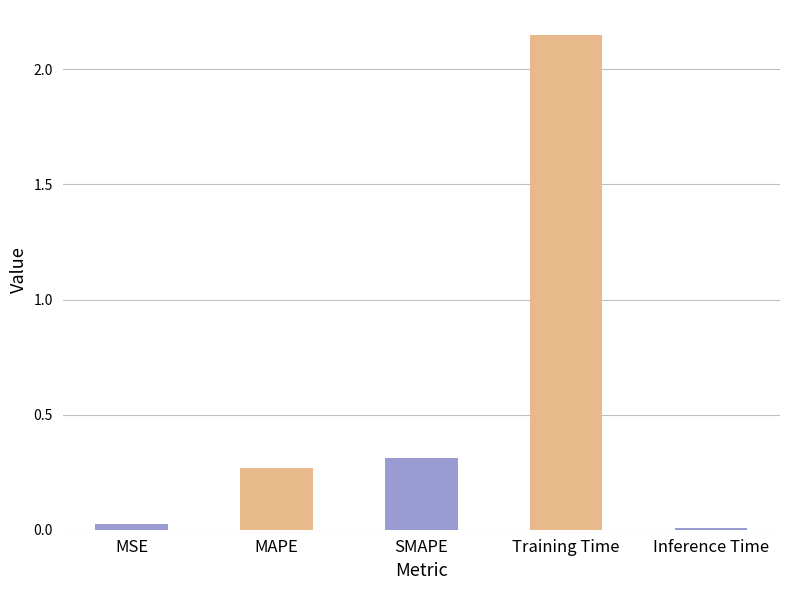

The value at Inference Time is 0.0. True or false?

True